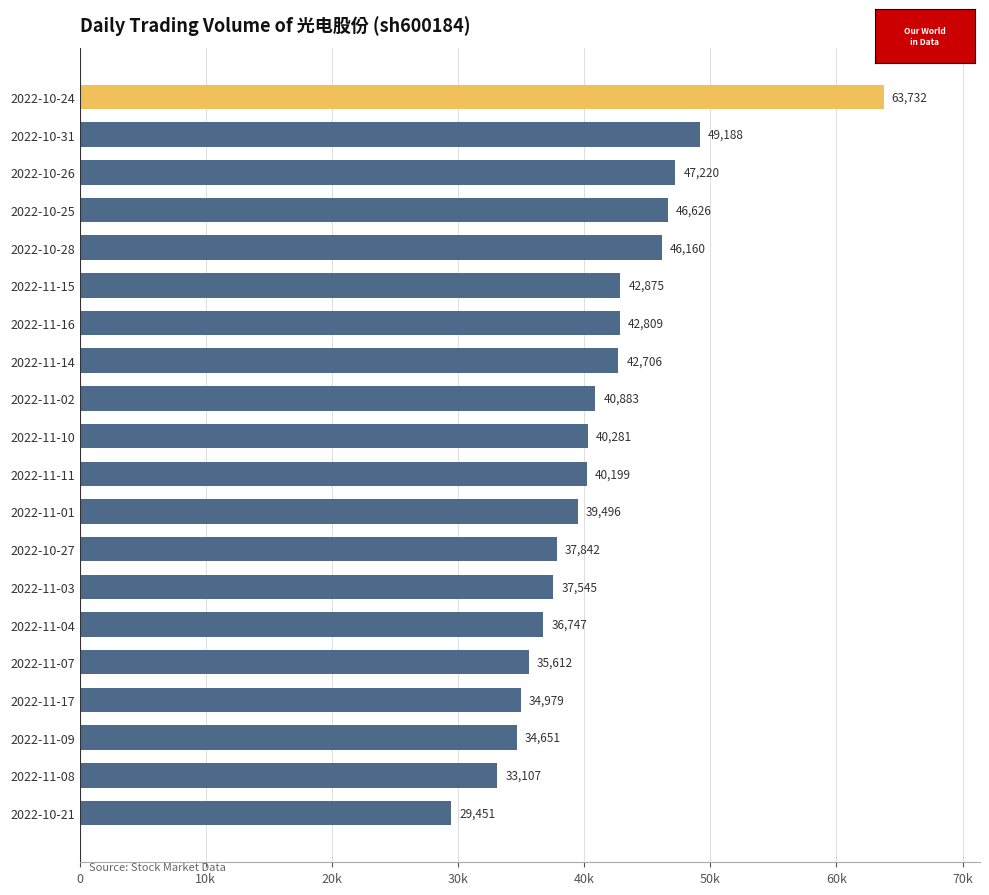

List the labels in order of value, smallest first.

2022-10-21, 2022-11-08, 2022-11-09, 2022-11-17, 2022-11-07, 2022-11-04, 2022-11-03, 2022-10-27, 2022-11-01, 2022-11-11, 2022-11-10, 2022-11-02, 2022-11-14, 2022-11-16, 2022-11-15, 2022-10-28, 2022-10-25, 2022-10-26, 2022-10-31, 2022-10-24